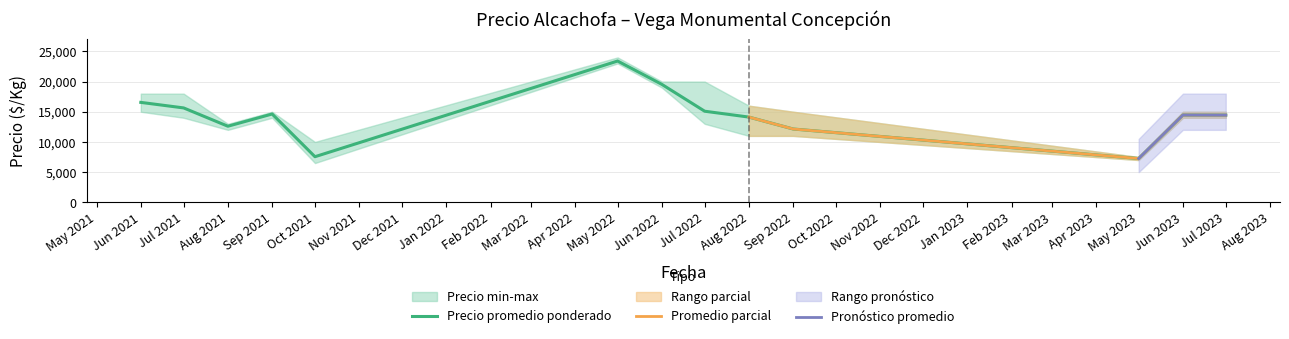

Where is the first local minimum for Precio promedio ponderado?

Aug 2021